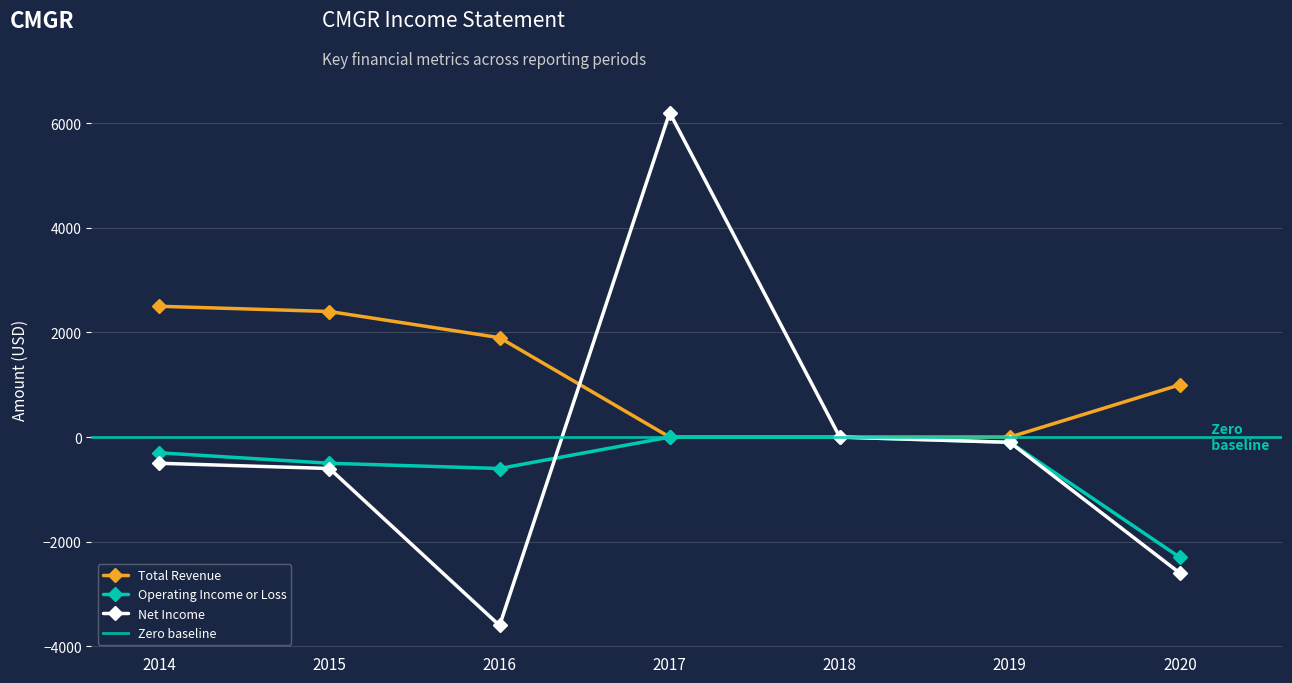

Which category has the highest value across all series?

2017